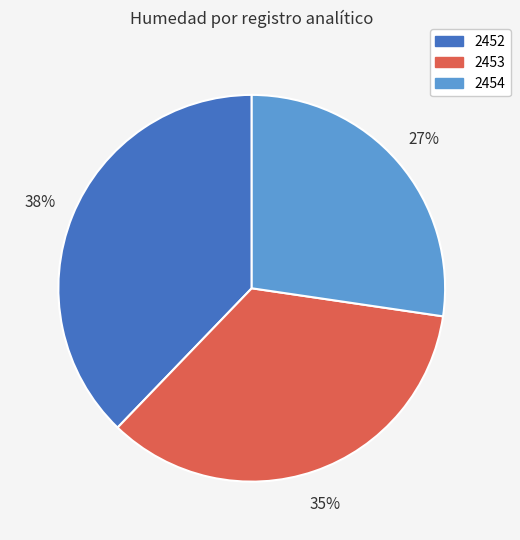

What percentage is the 2452 slice, to the nearest percent?

38%